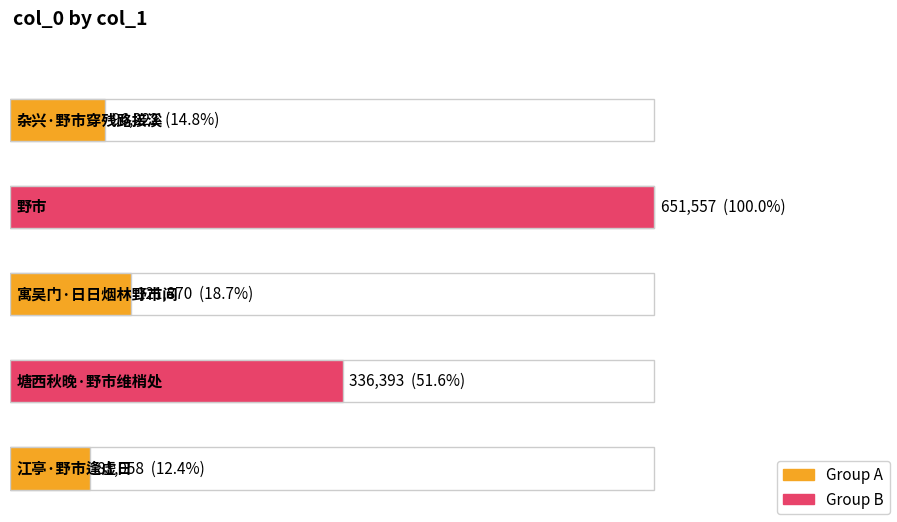

What is the label of the 3rd bar from the right?

寓吴门·日日烟林野市间